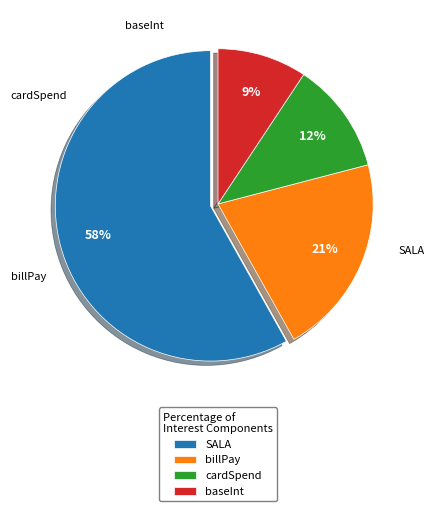

How many segments does this pie chart have?

4